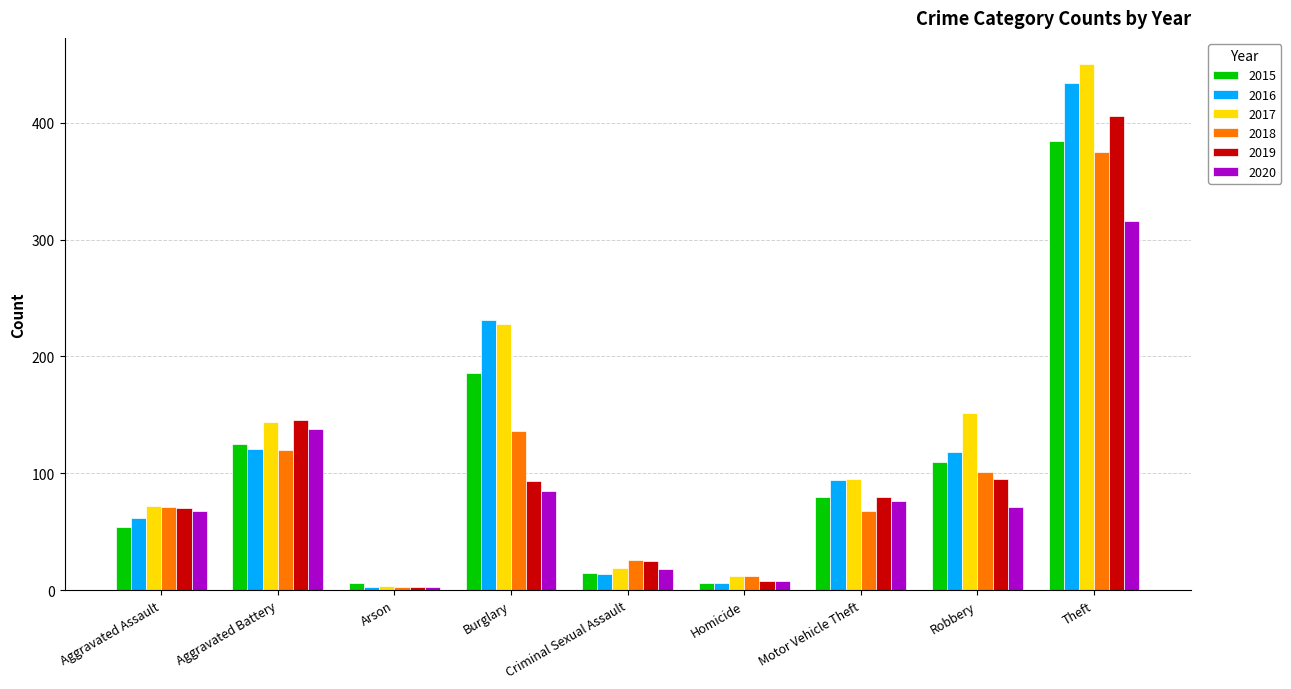

What is the difference between the 2018 values at Criminal Sexual Assault and Arson?

23